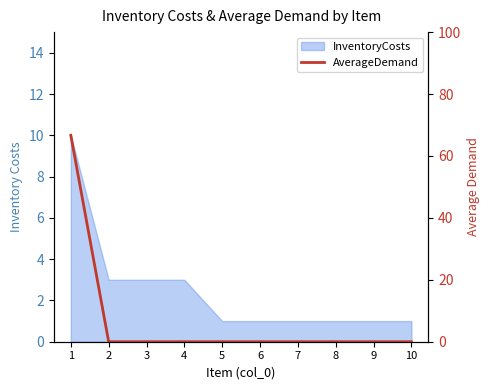

Reading left to right, transcribe all the data shown in this chart.

1=66.7	2=0.0	3=0.0	4=0.0	5=0.0	6=0.0	7=0.0	8=0.0	9=0.0	10=0.0